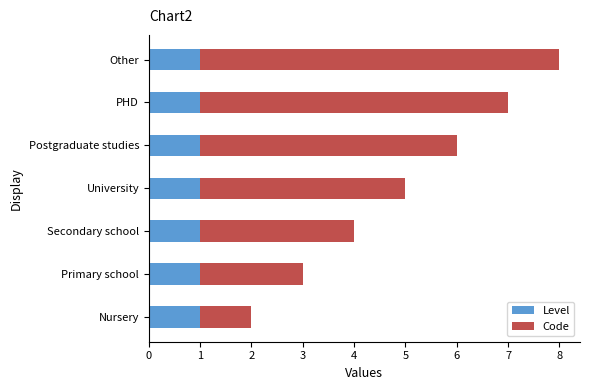

Is it true that Level equals 1 at University?

True